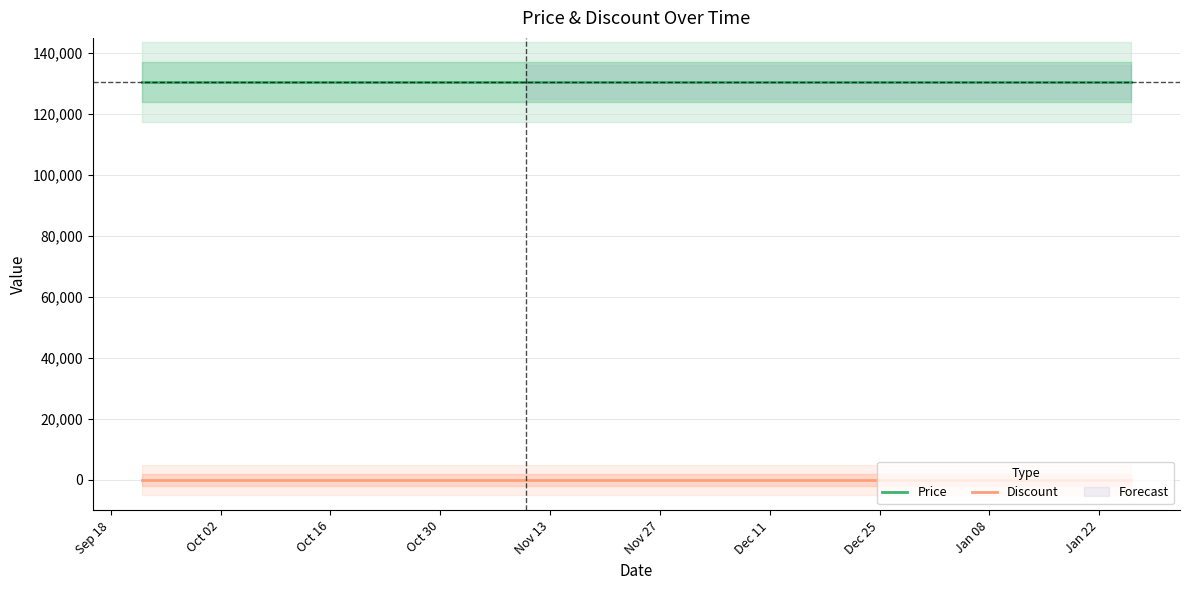

True or false: Discount and Price cross at least once.

False